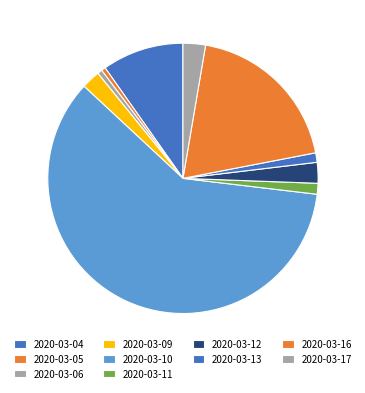

How many slices are in this pie chart?

10